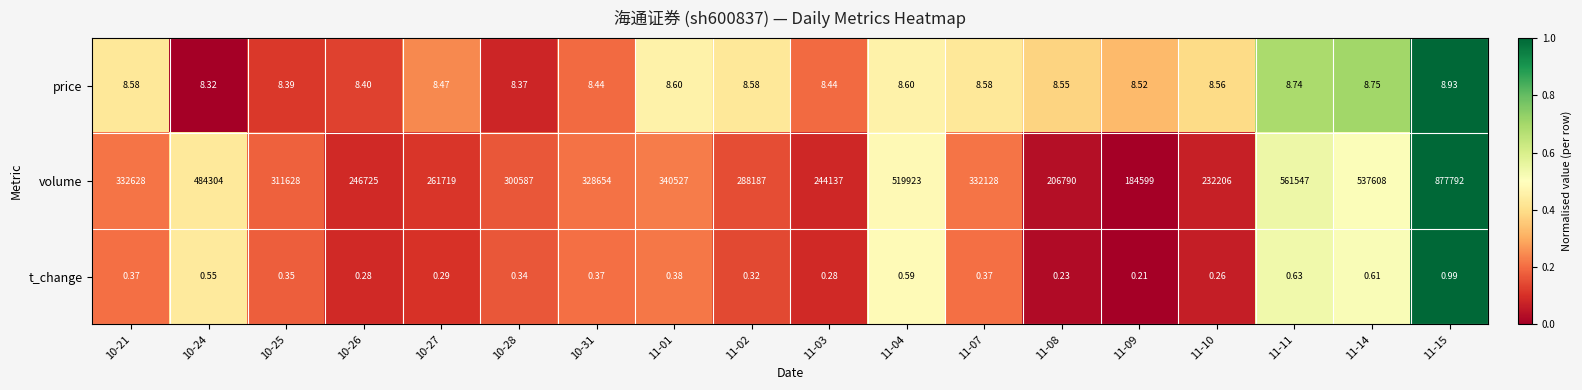

Which series changed the most between 11-01 and 11-09?

volume